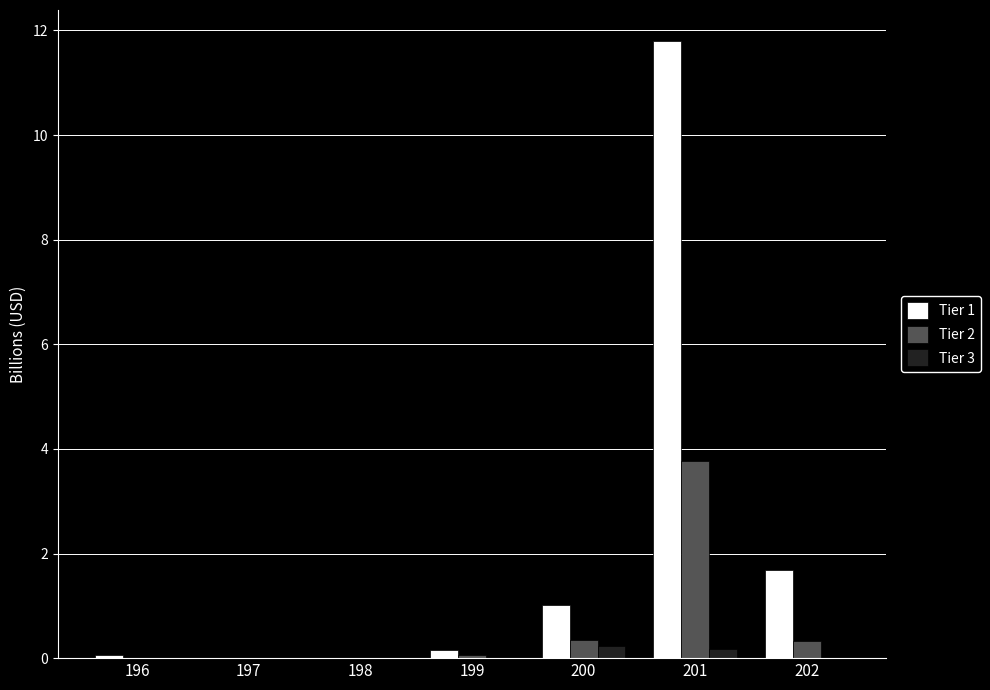

Which series has the largest total across all categories?

Tier 1